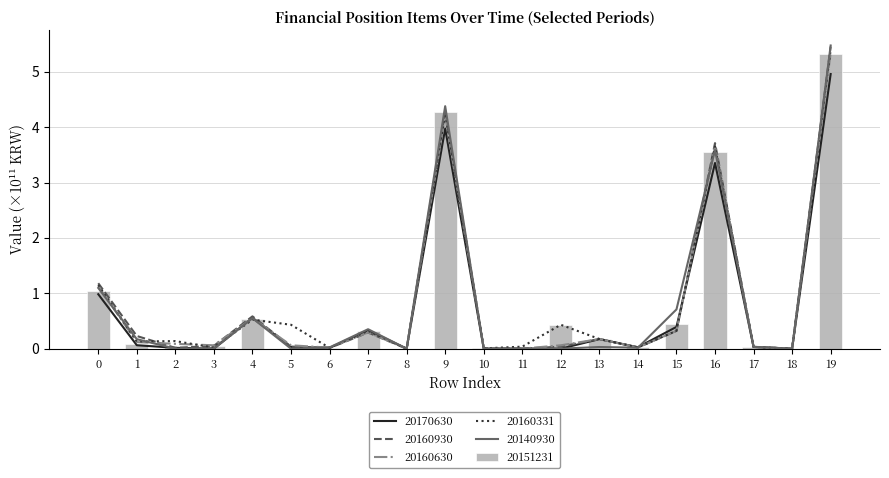

How many distinct data groups are displayed?

6